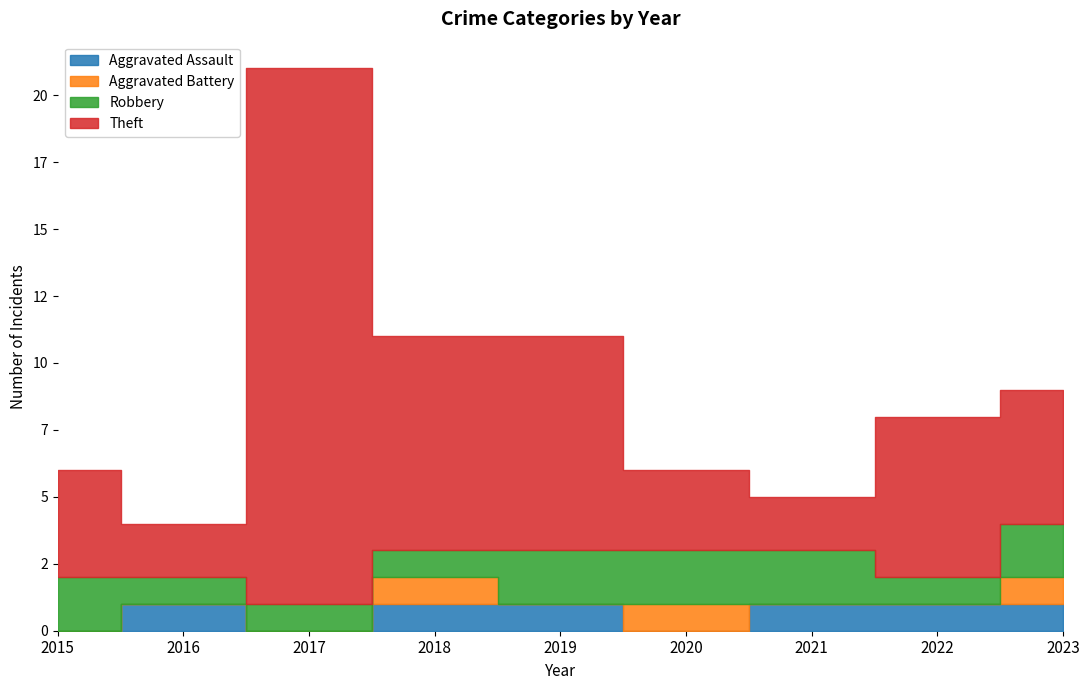

How many interior local peaks does the Aggravated Assault series have?

1